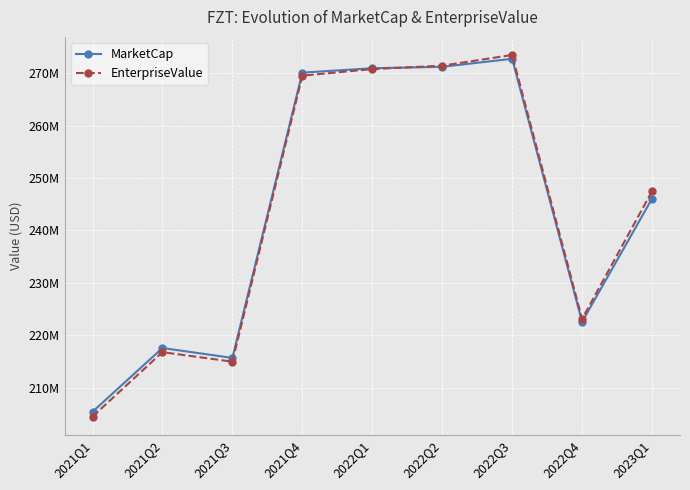

Reading right to left, extract all data points from this chart.

MarketCap: 2023Q1=246075733.0	2022Q4=222559206.9	2022Q3=272779549.8	2022Q2=271250983.8	2022Q1=270973062.8	2021Q4=270139299.5	2021Q3=215666763.9	2021Q2=217556627.3	2021Q1=205381481.2
EnterpriseValue: 2023Q1=247497088.0	2022Q4=223101907.9	2022Q3=273510082.8	2022Q2=271464136.8	2022Q1=270816597.8	2021Q4=269555083.5	2021Q3=214950691.9	2021Q2=216768546.3	2021Q1=204467791.2